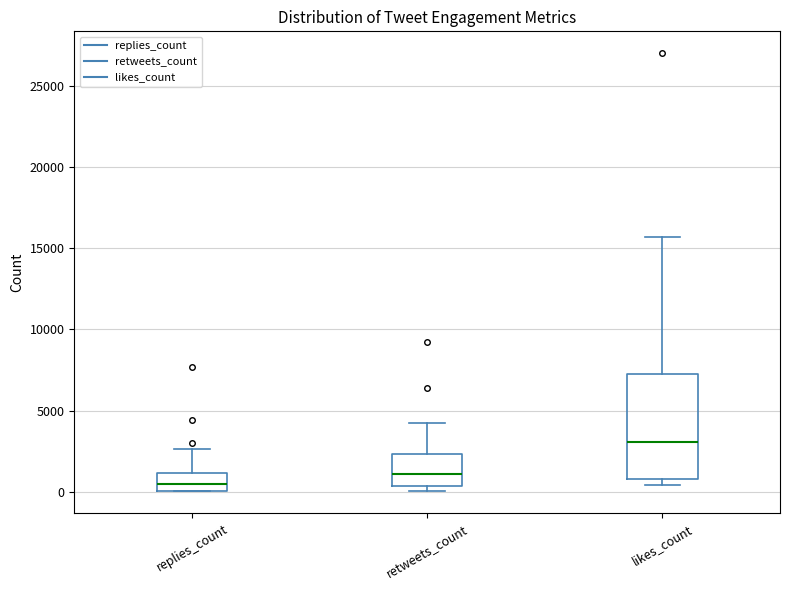

Which box has the lowest median line?

replies_count